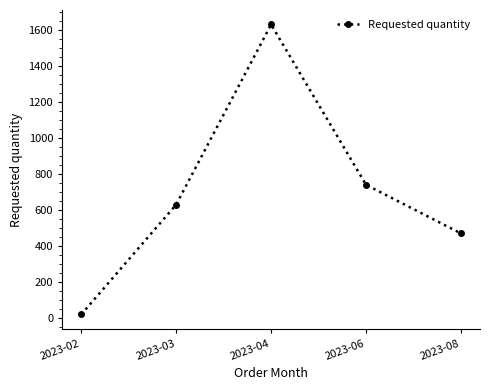

Reading left to right, list all the values displayed in this chart.

20	630	1630	740	470